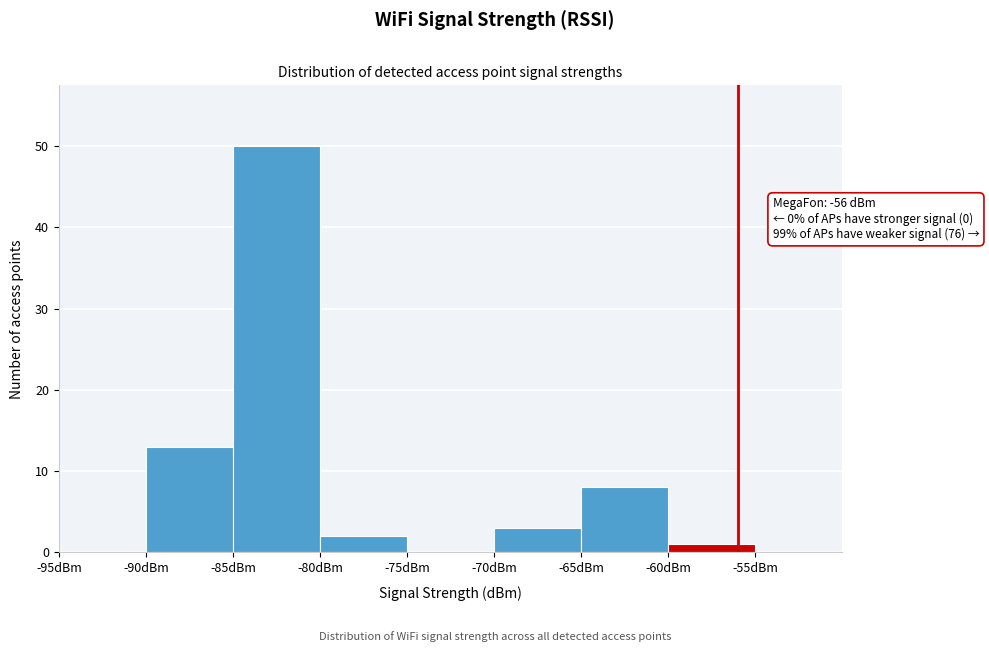

Which range on the x-axis has the tallest bar?

-85 to -80